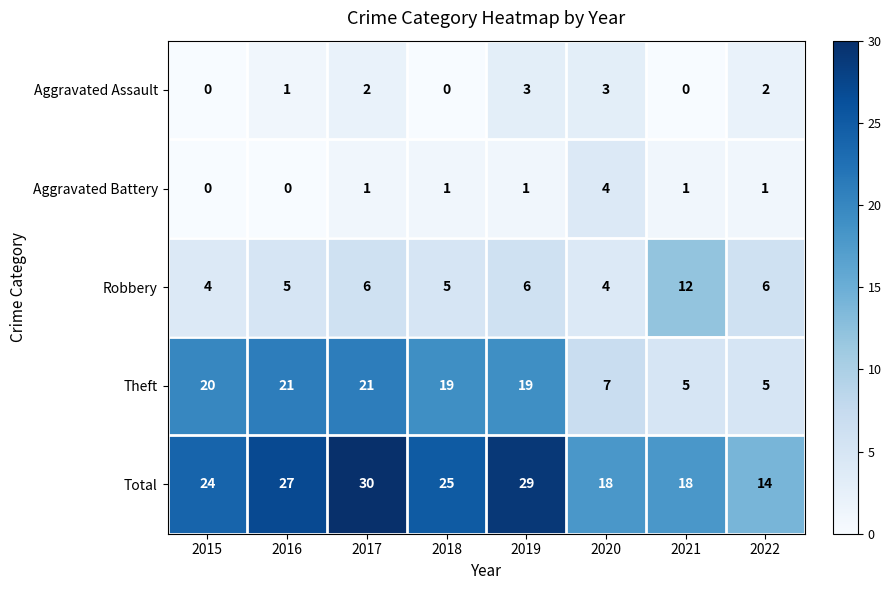

Is the value of Theft at 2021 greater than the value of Total at 2021?

No